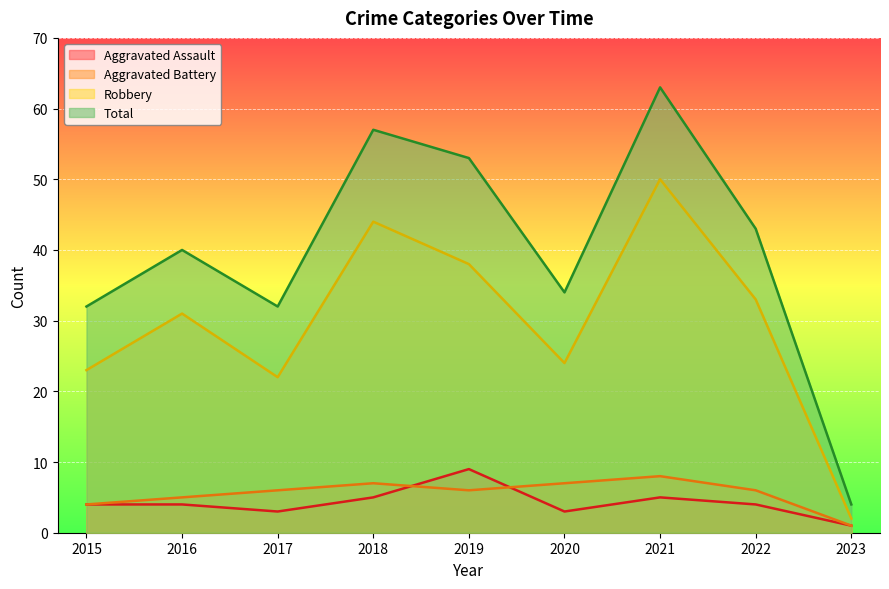

Where is the first local maximum for Total?

2016